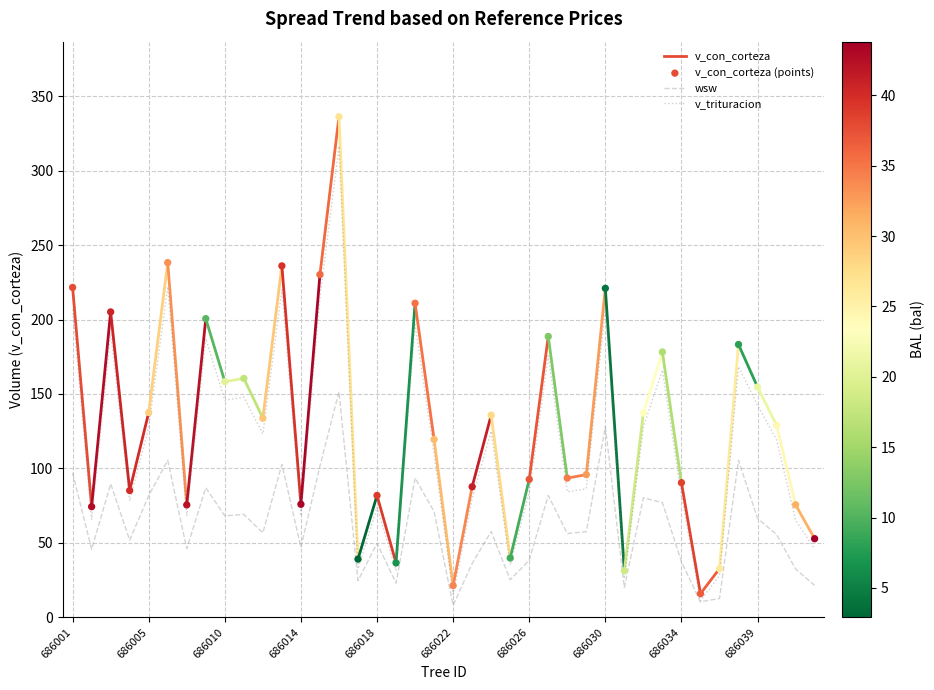

Which series has the widest spread of Y values?

v_con_corteza